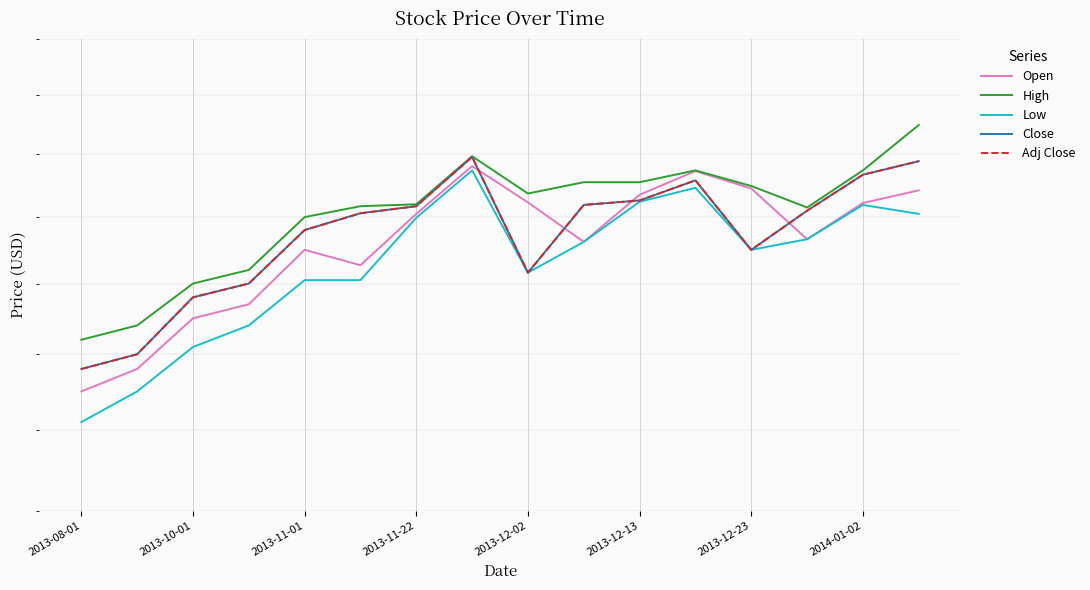

True or false: Low has a value of 17.0 at 2013-11-22.

True